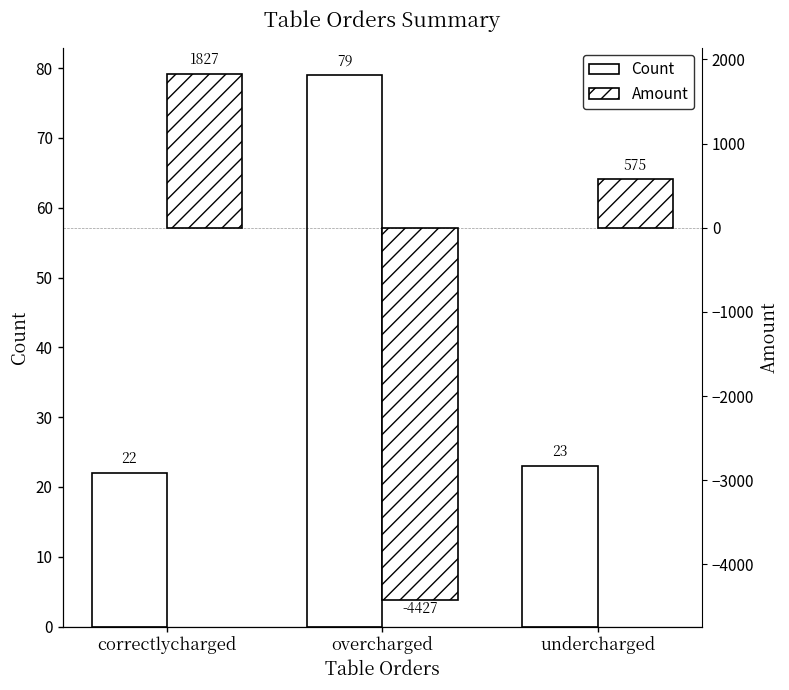

Does the chart contain stacked bars?

No